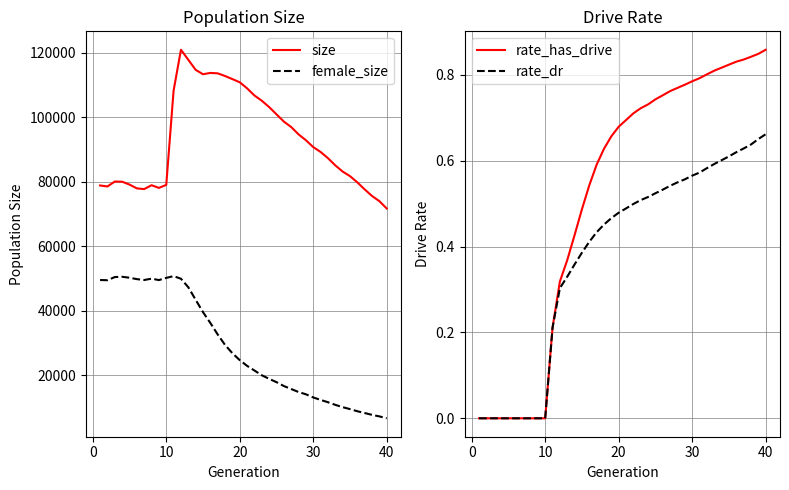

What is the lowest value of the female_size series?

6671